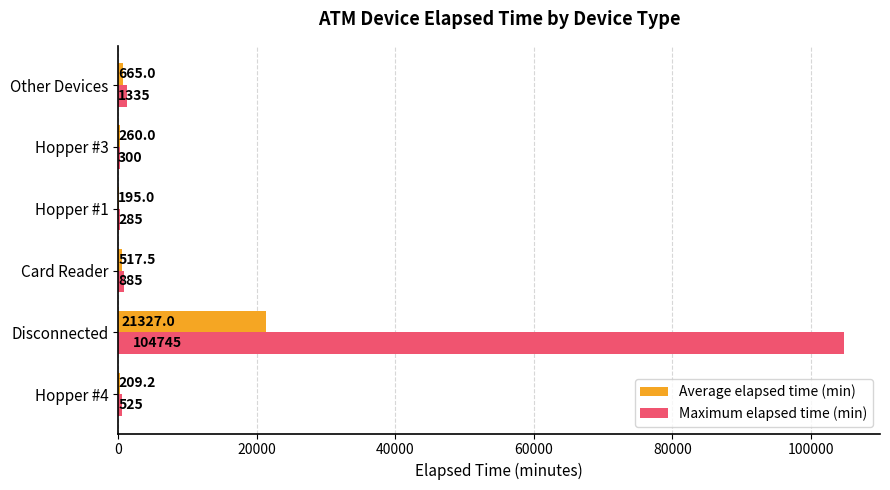

At which label does Average elapsed time (min) reach its peak?

Disconnected